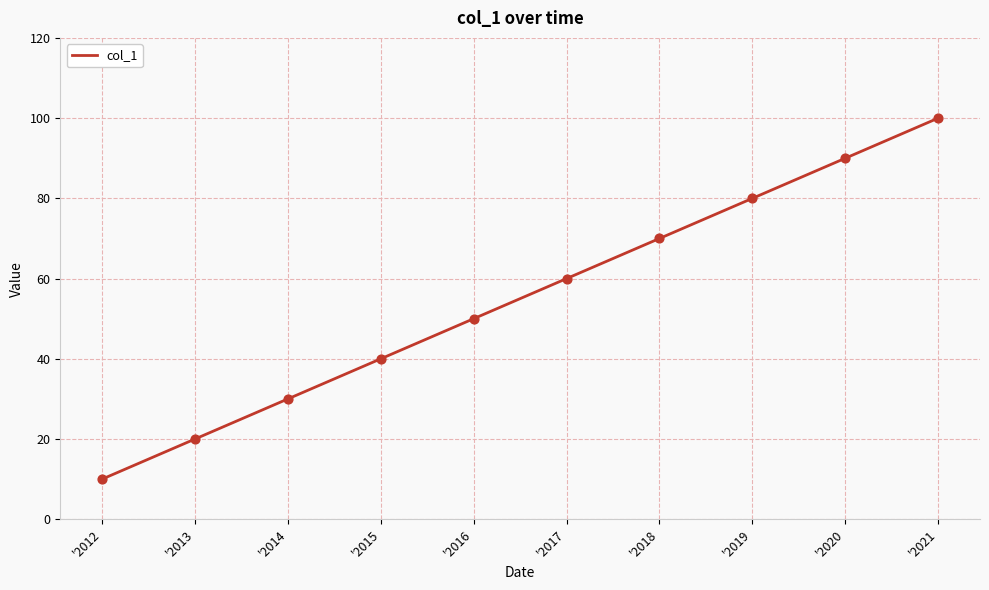

What is the change in value from '2013 to '2019?

+60